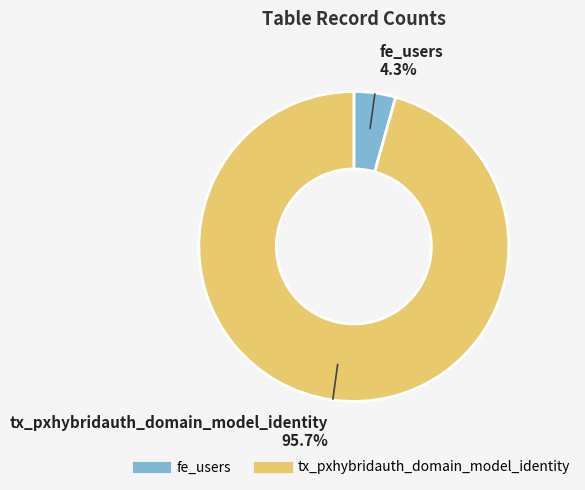

True or false: tx_pxhybridauth_domain_model_identity accounts for 82% of the total.

False